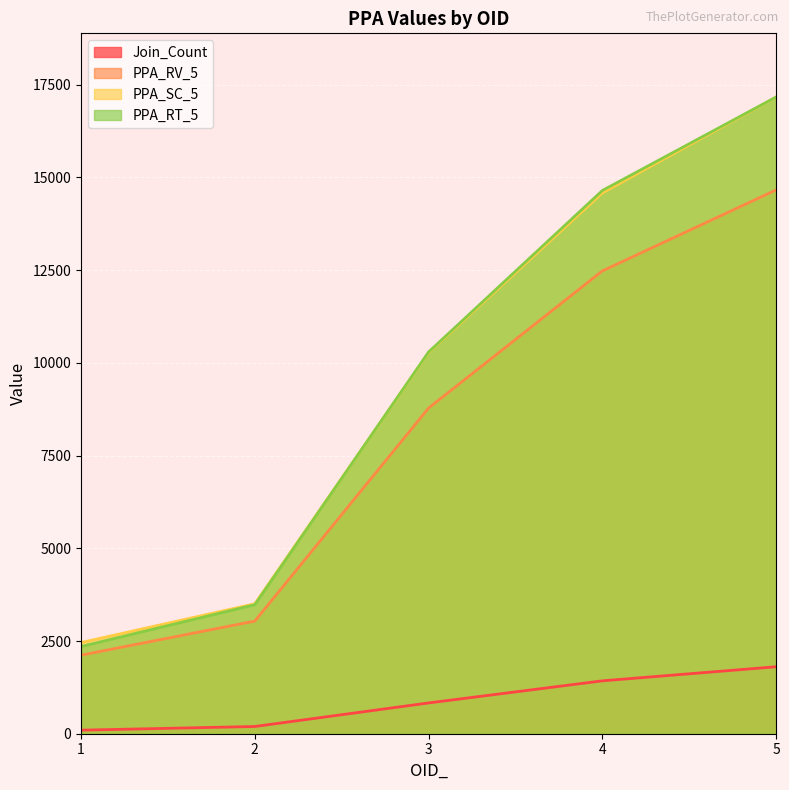

What is the average value of the Join_Count series?

870.6